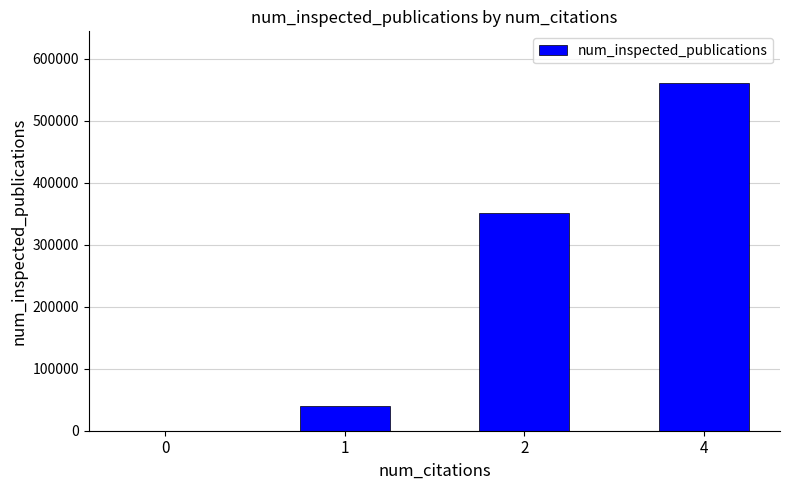

How many series are shown in this chart?

1